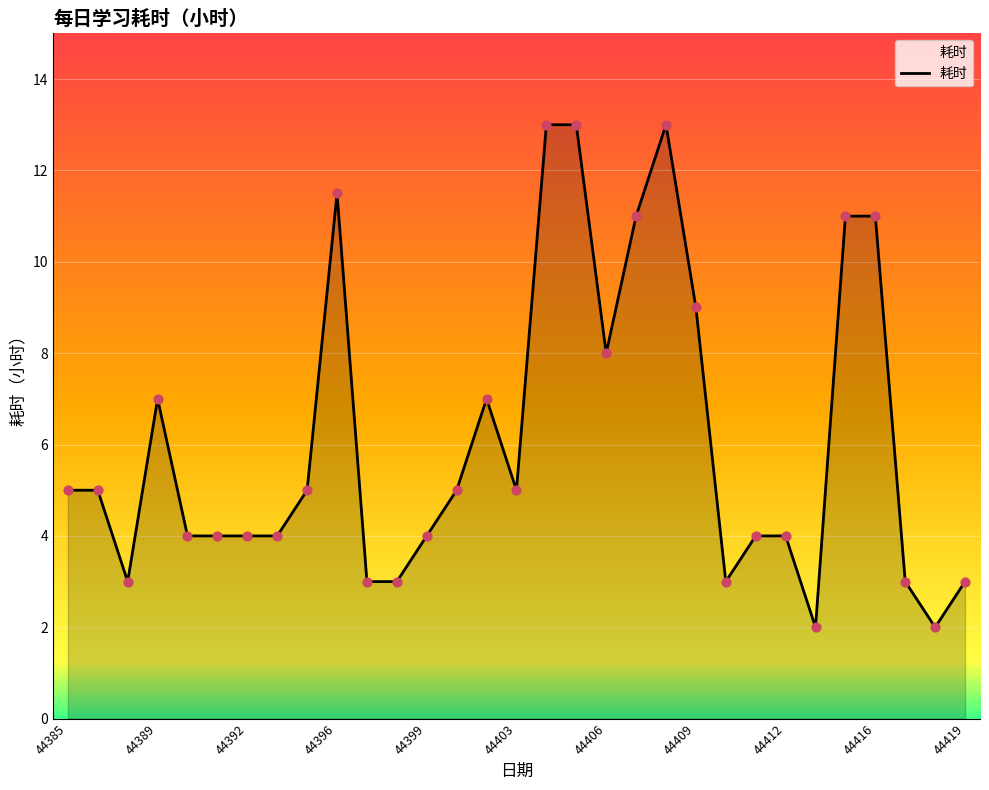

What is the smallest value displayed?

2.0